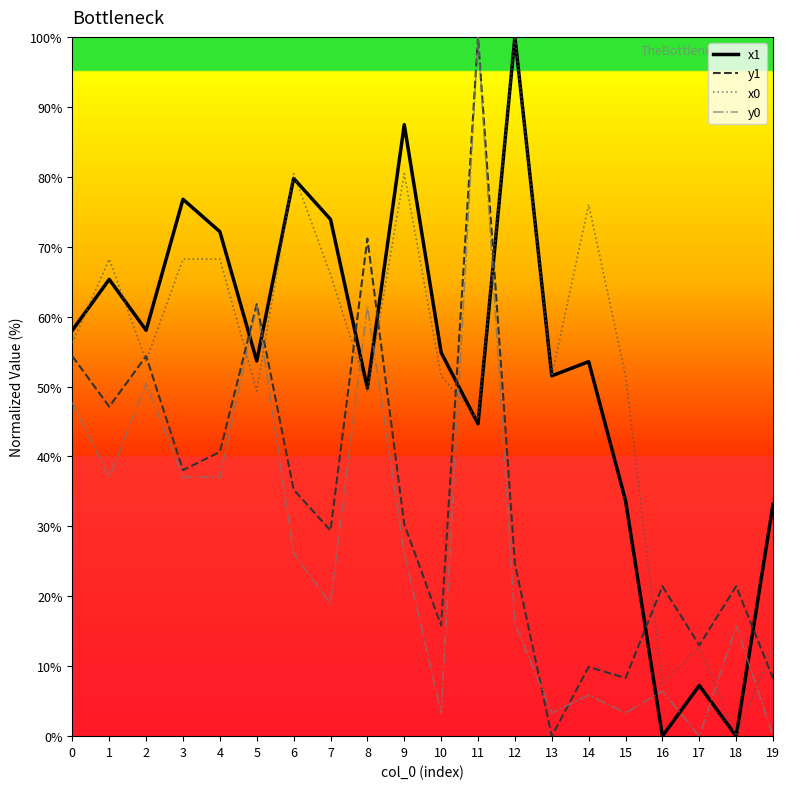

How many interior local valleys does the x0 series have?

7